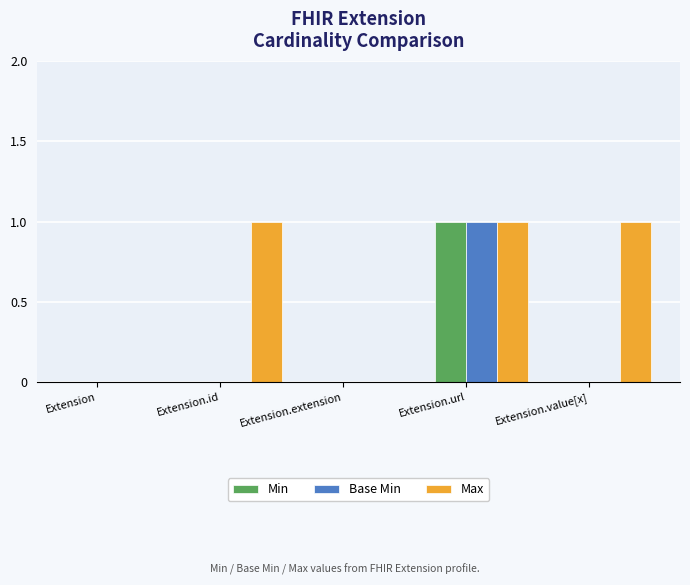

Is it true that Base Min equals 0 at Extension.extension?

True